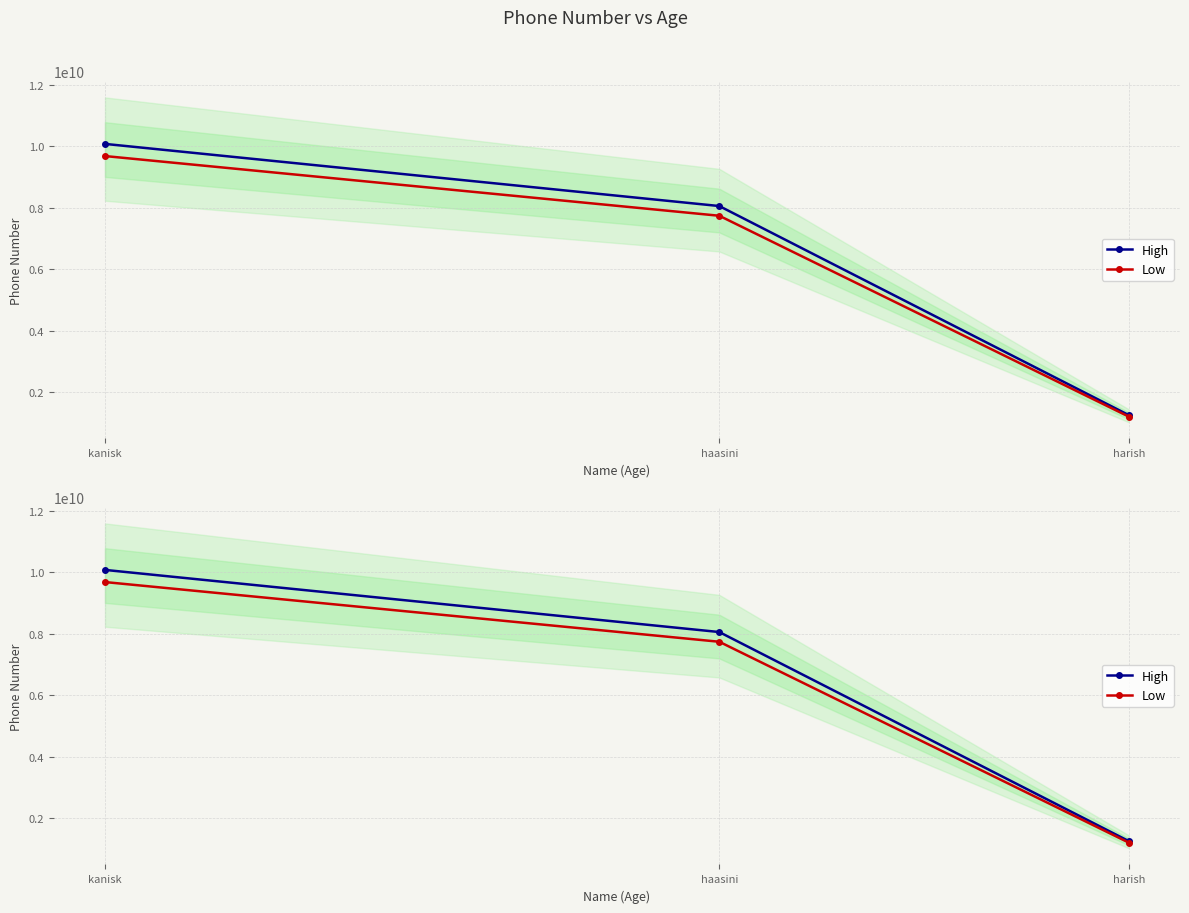

What is the total value across all series at kanisk?

19753086420.0